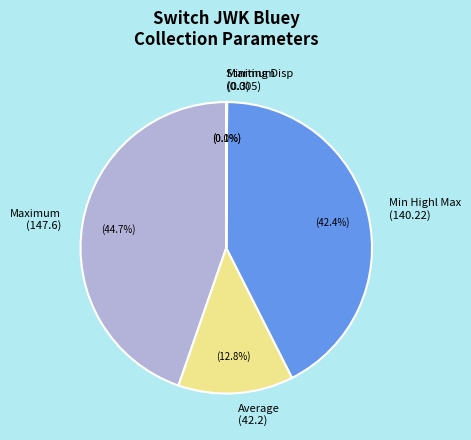

Does any single category account for the majority?

No